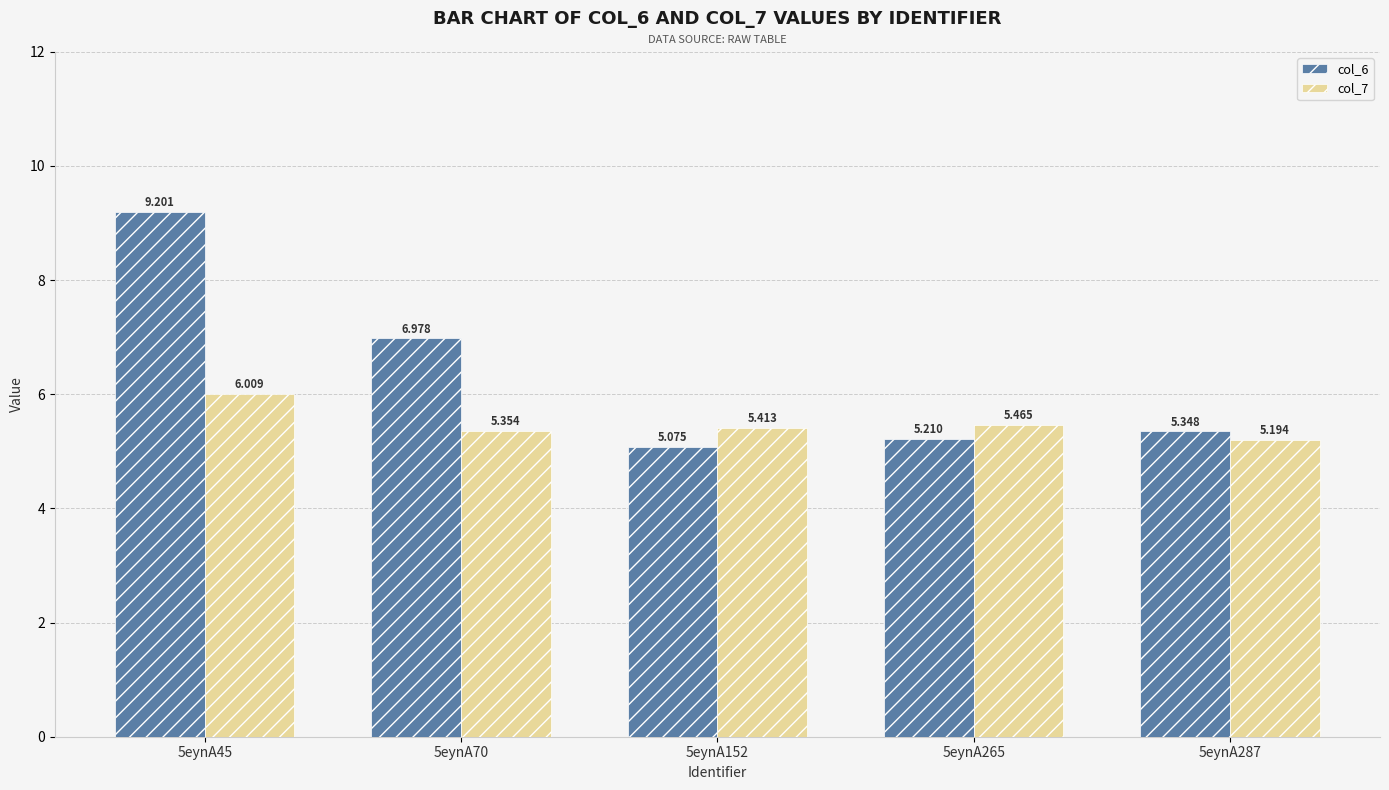

What is the total value across all series at 5eynA287?

10.5